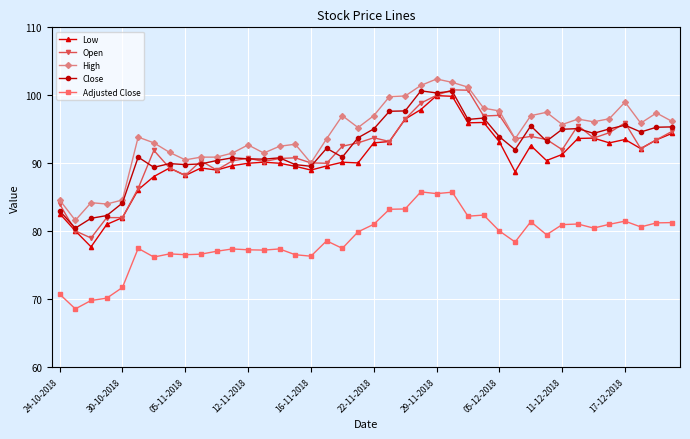

What is the value of the Close point at the 28th from the left?

96.7